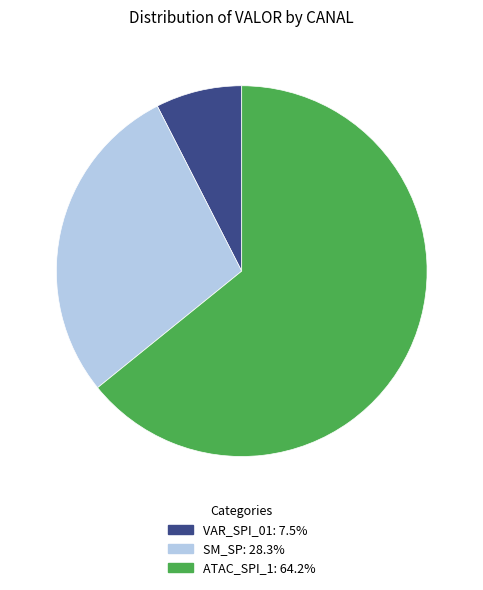

Is there a majority slice in this chart?

Yes